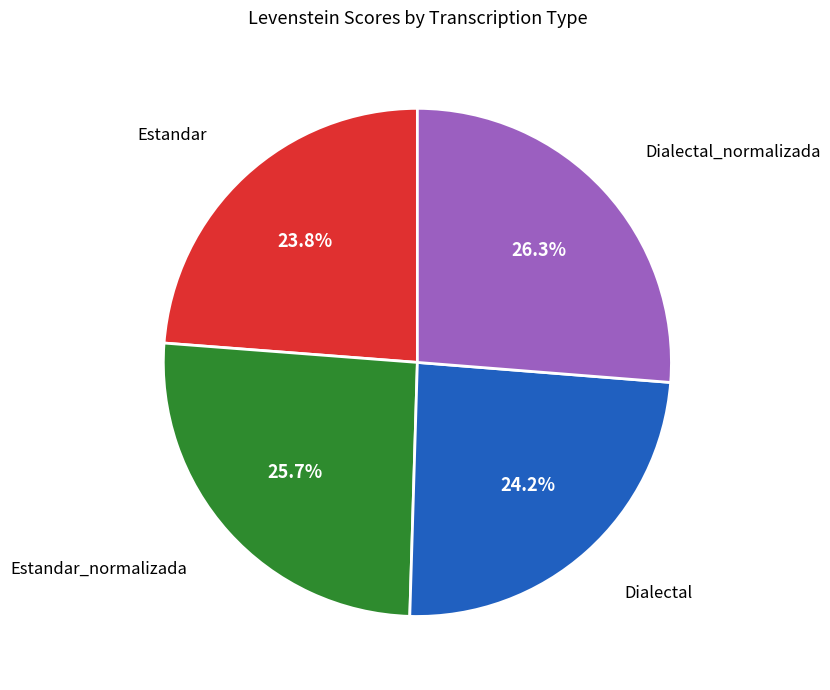

Is there any slice that represents more than half of the pie?

No